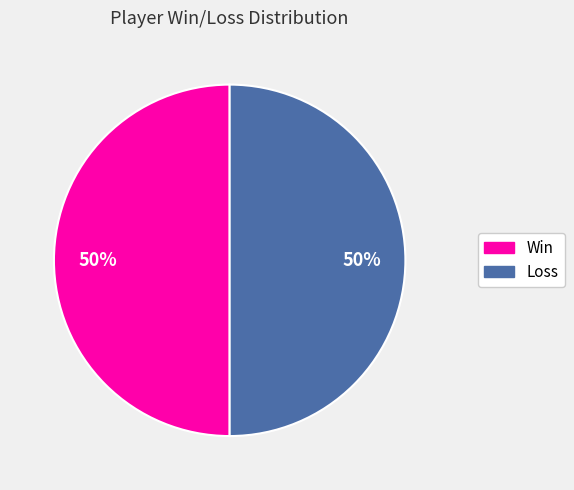

To the nearest percent, what is the average slice percentage?

50%